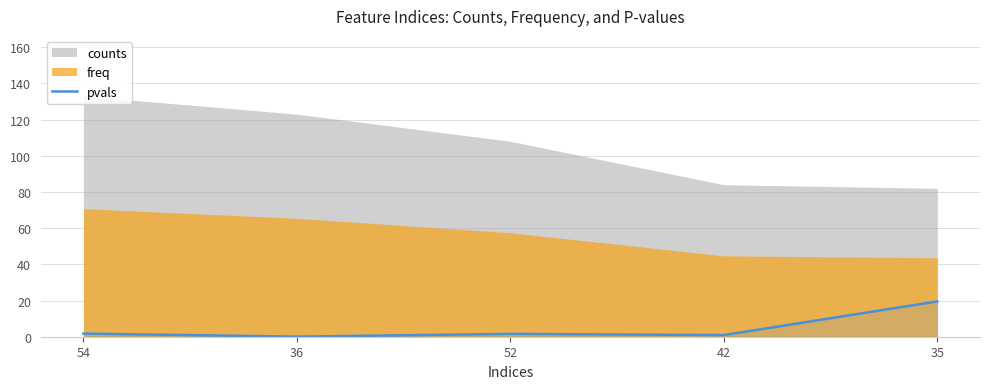

True or false: the data shows 1.7 at 54.

True